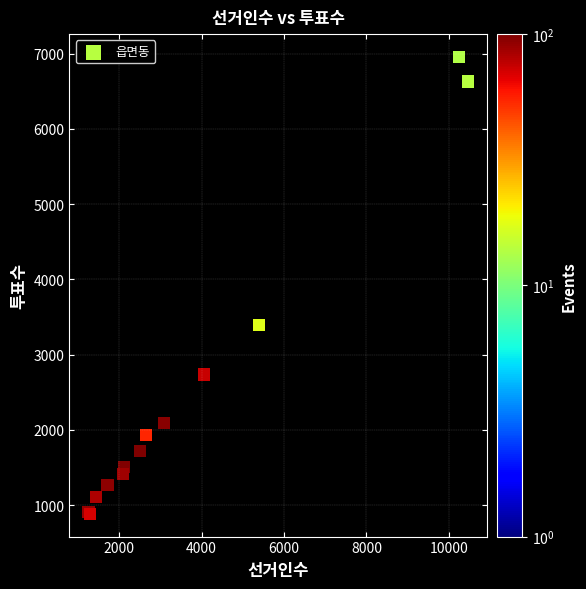

What Y value in the scatter plot is closest to 3920?

3392